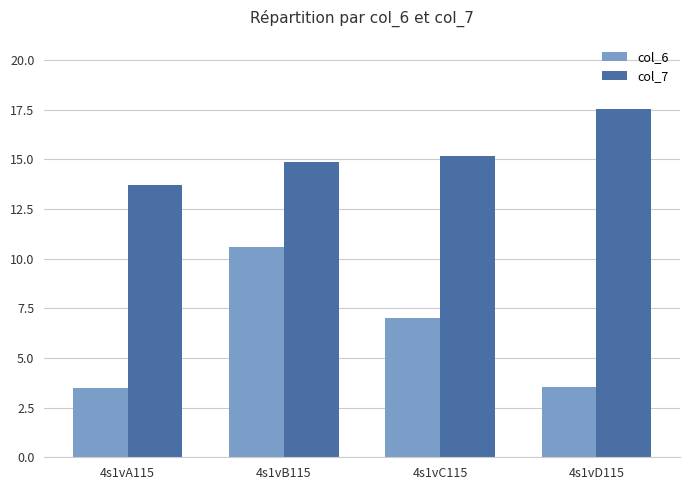

What is the minimum value for col_6?

3.5